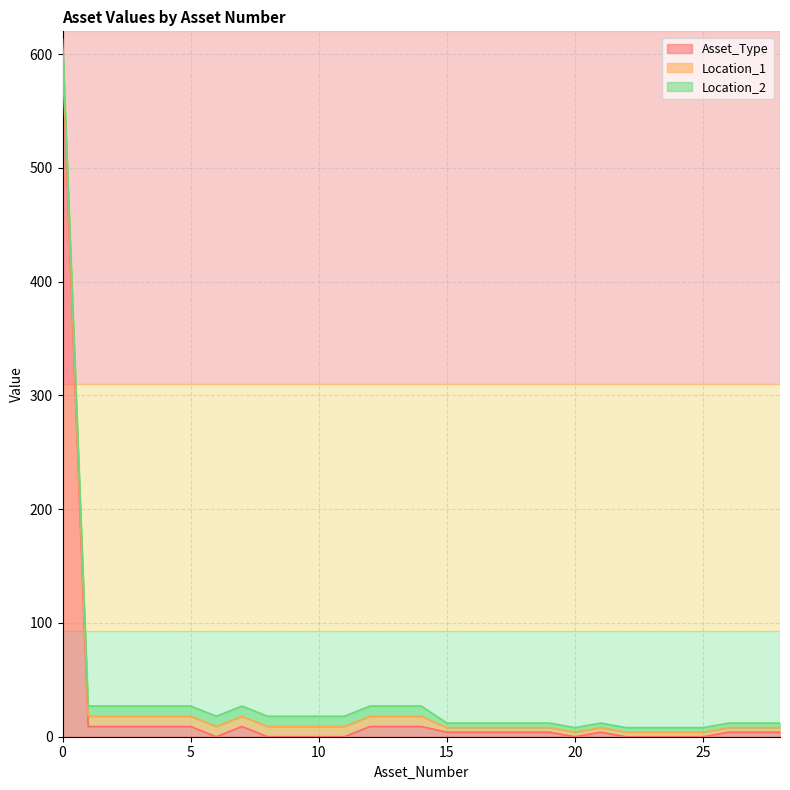

How many values in the Asset_Type series are below 4?

10